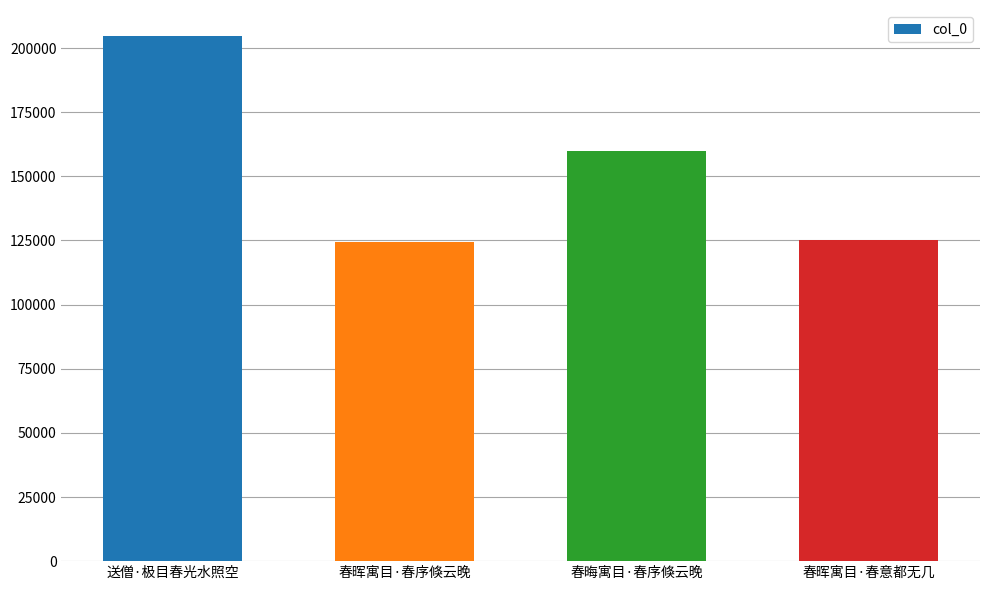

The chart shows a value of 159760 at 春晦寓目·春序倏云晚. True or false?

True